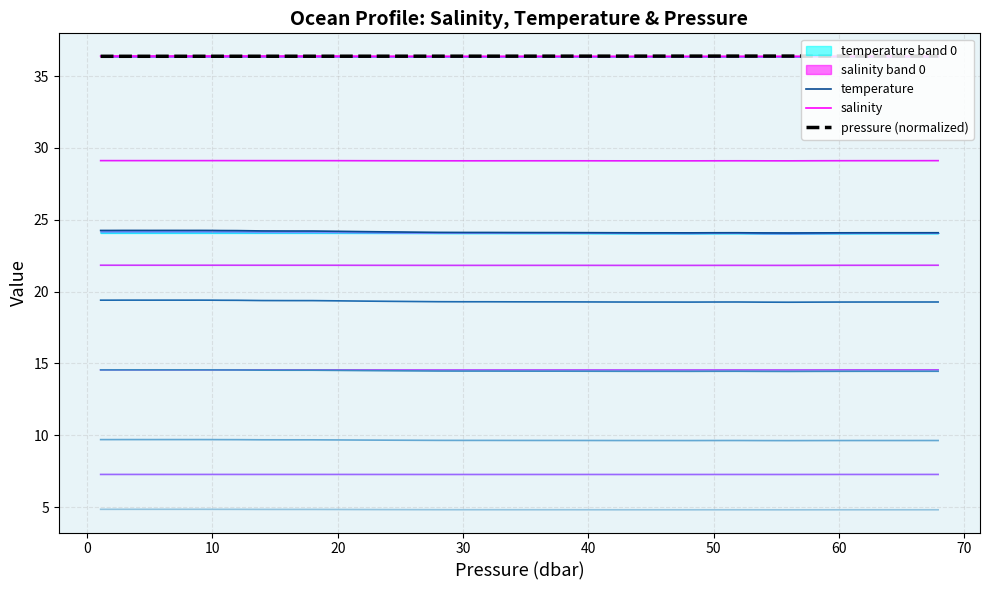

What is the lowest value of the pressure (normalized) series?

36.4